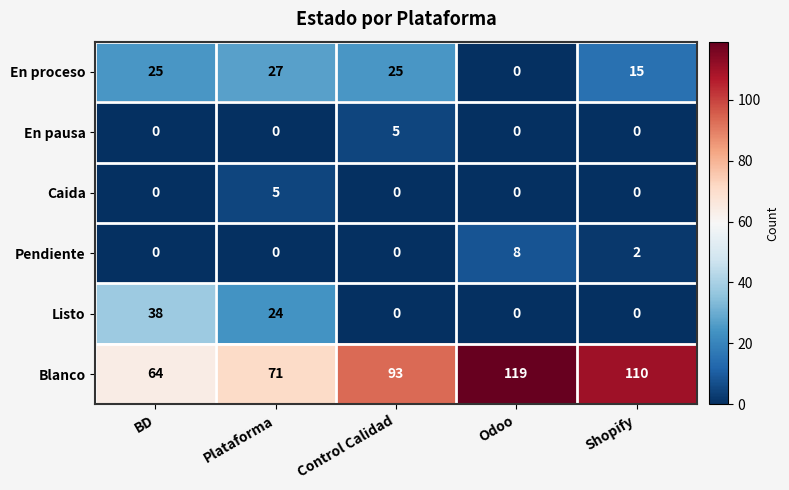

Is it true that Blanco equals 64 at BD?

True